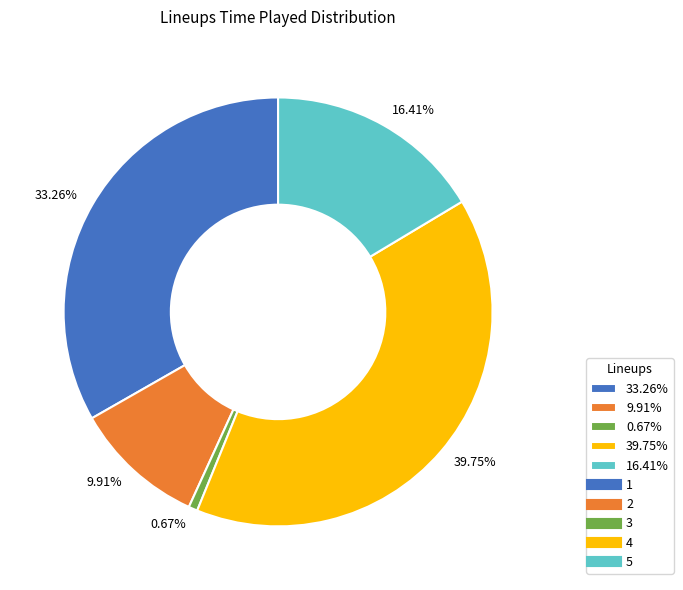

Which slice is the smallest?

0.67%